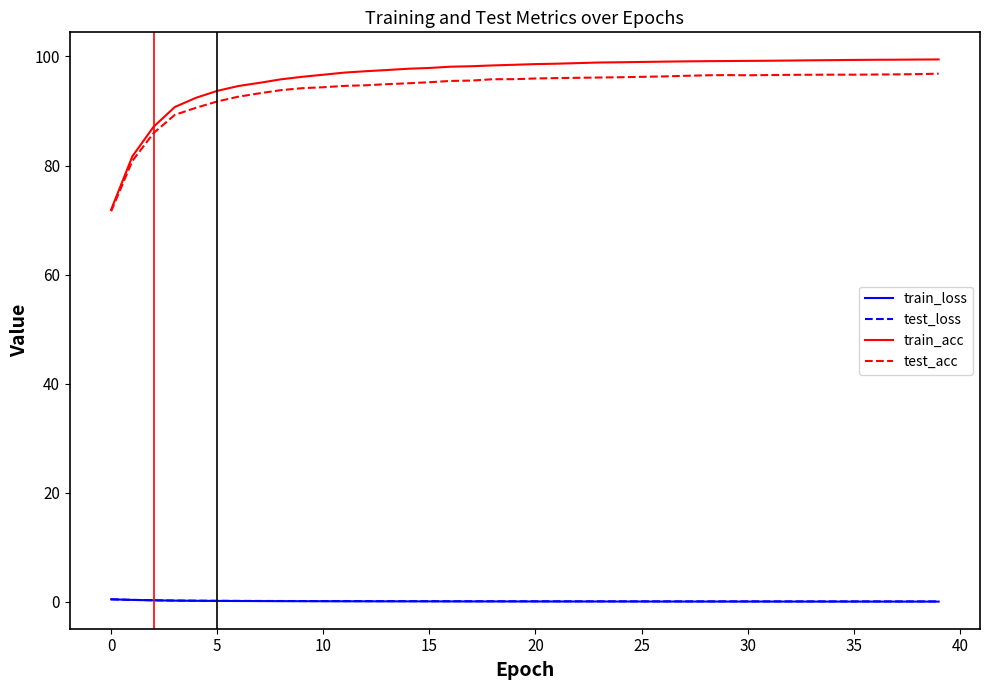

What are all the series names shown in the legend?

train_loss, test_loss, train_acc, test_acc